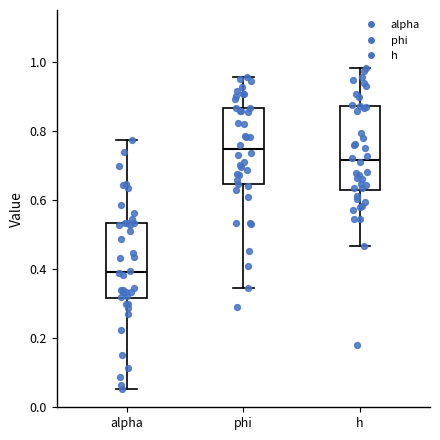

Where is the upper edge of the box for alpha on the y-axis? The values are not printed on the chart, so give them approximately, as read against the axis.

0.54